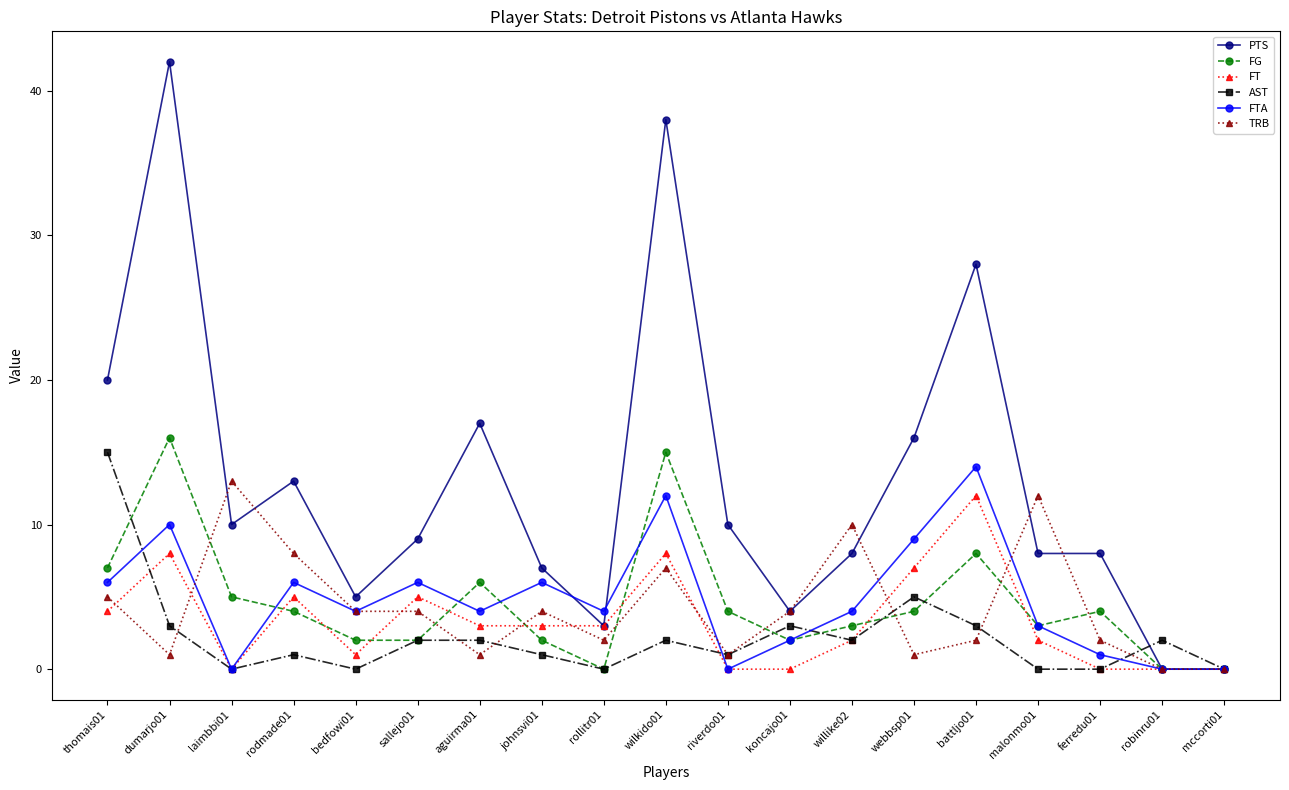

Reading left to right, extract all data points from this chart.

PTS: thomais01=20	dumarjo01=42	laimbbi01=10	rodmade01=13	bedfowi01=5	sallejo01=9	aguirma01=17	johnsvi01=7	rollitr01=3	wilkido01=38	riverdo01=10	koncajo01=4	willike02=8	webbsp01=16	battljo01=28	malonmo01=8	ferredu01=8	robinru01=0	mccorti01=0
FG: thomais01=7	dumarjo01=16	laimbbi01=5	rodmade01=4	bedfowi01=2	sallejo01=2	aguirma01=6	johnsvi01=2	rollitr01=0	wilkido01=15	riverdo01=4	koncajo01=2	willike02=3	webbsp01=4	battljo01=8	malonmo01=3	ferredu01=4	robinru01=0	mccorti01=0
FT: thomais01=4	dumarjo01=8	laimbbi01=0	rodmade01=5	bedfowi01=1	sallejo01=5	aguirma01=3	johnsvi01=3	rollitr01=3	wilkido01=8	riverdo01=0	koncajo01=0	willike02=2	webbsp01=7	battljo01=12	malonmo01=2	ferredu01=0	robinru01=0	mccorti01=0
AST: thomais01=15	dumarjo01=3	laimbbi01=0	rodmade01=1	bedfowi01=0	sallejo01=2	aguirma01=2	johnsvi01=1	rollitr01=0	wilkido01=2	riverdo01=1	koncajo01=3	willike02=2	webbsp01=5	battljo01=3	malonmo01=0	ferredu01=0	robinru01=2	mccorti01=0
FTA: thomais01=6	dumarjo01=10	laimbbi01=0	rodmade01=6	bedfowi01=4	sallejo01=6	aguirma01=4	johnsvi01=6	rollitr01=4	wilkido01=12	riverdo01=0	koncajo01=2	willike02=4	webbsp01=9	battljo01=14	malonmo01=3	ferredu01=1	robinru01=0	mccorti01=0
TRB: thomais01=5	dumarjo01=1	laimbbi01=13	rodmade01=8	bedfowi01=4	sallejo01=4	aguirma01=1	johnsvi01=4	rollitr01=2	wilkido01=7	riverdo01=1	koncajo01=4	willike02=10	webbsp01=1	battljo01=2	malonmo01=12	ferredu01=2	robinru01=0	mccorti01=0